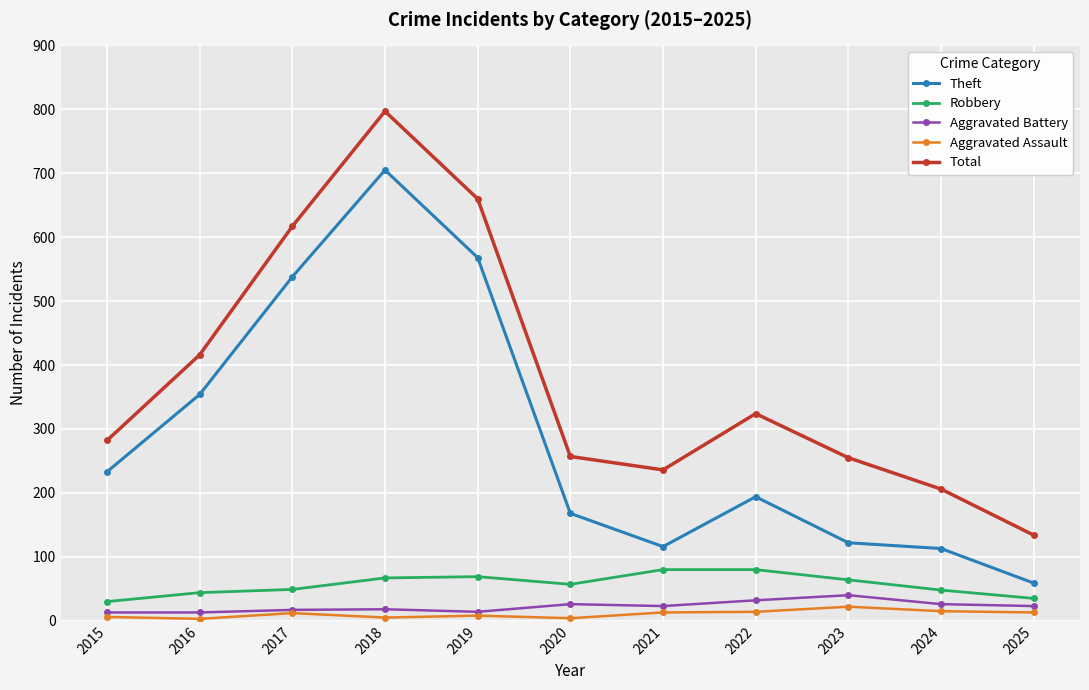

Which series changed the most between 2019 and 2022?

Theft